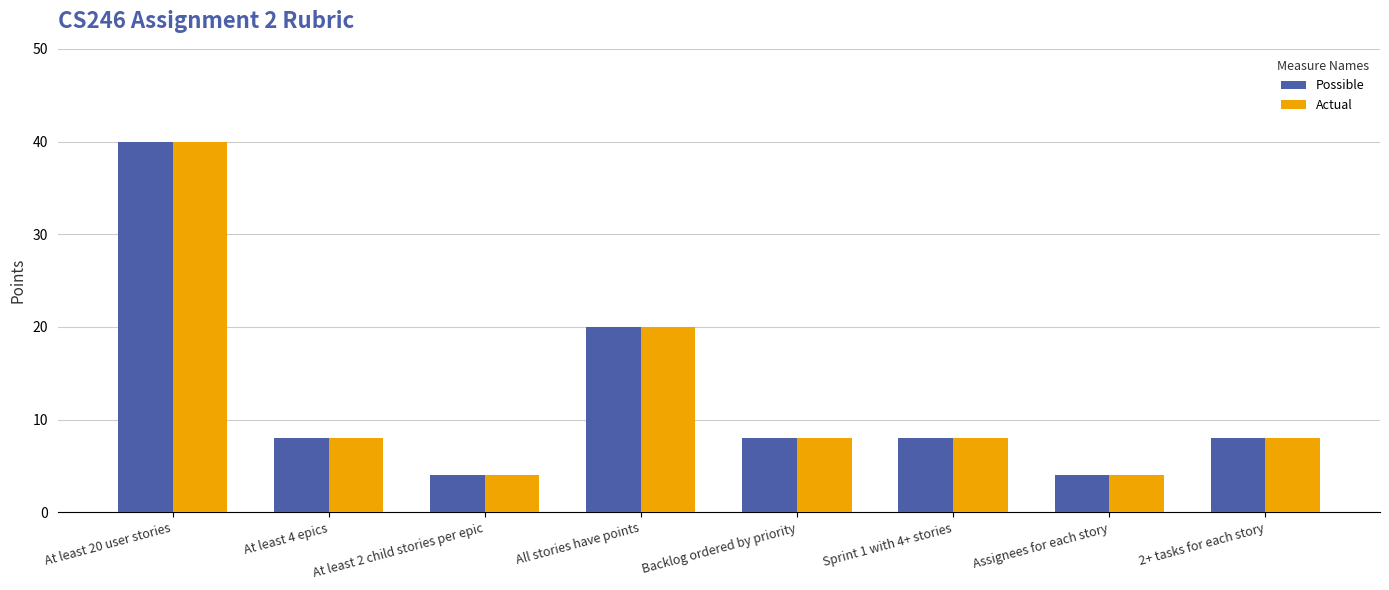

At how many categories does at least one series exceed 29?

1